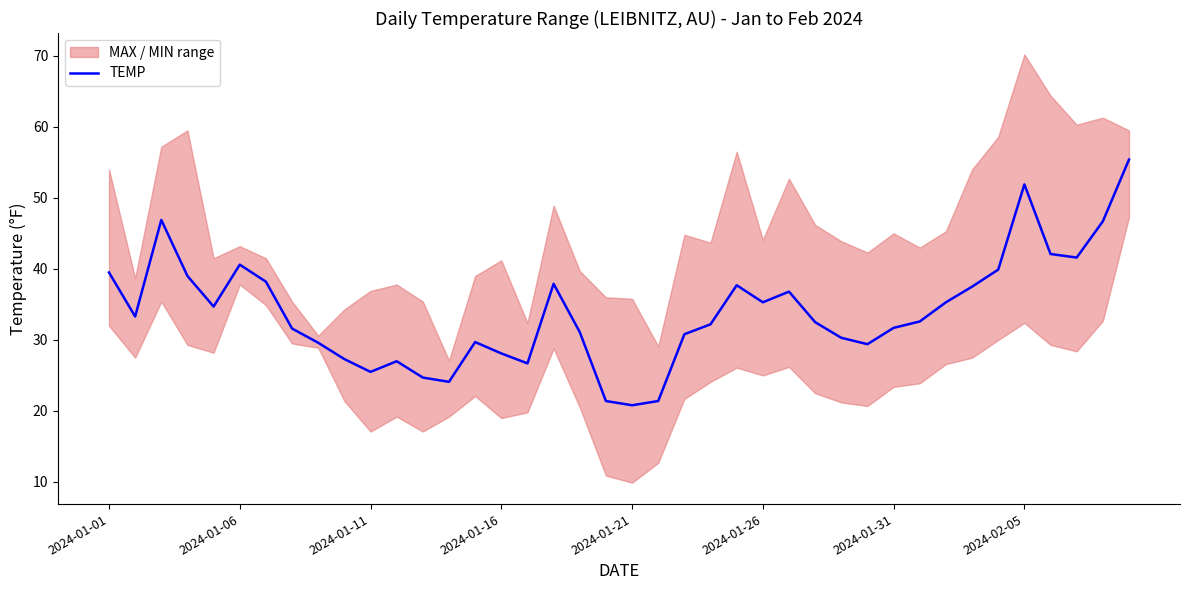

What is the change in value from 28 to 38?

+16.4